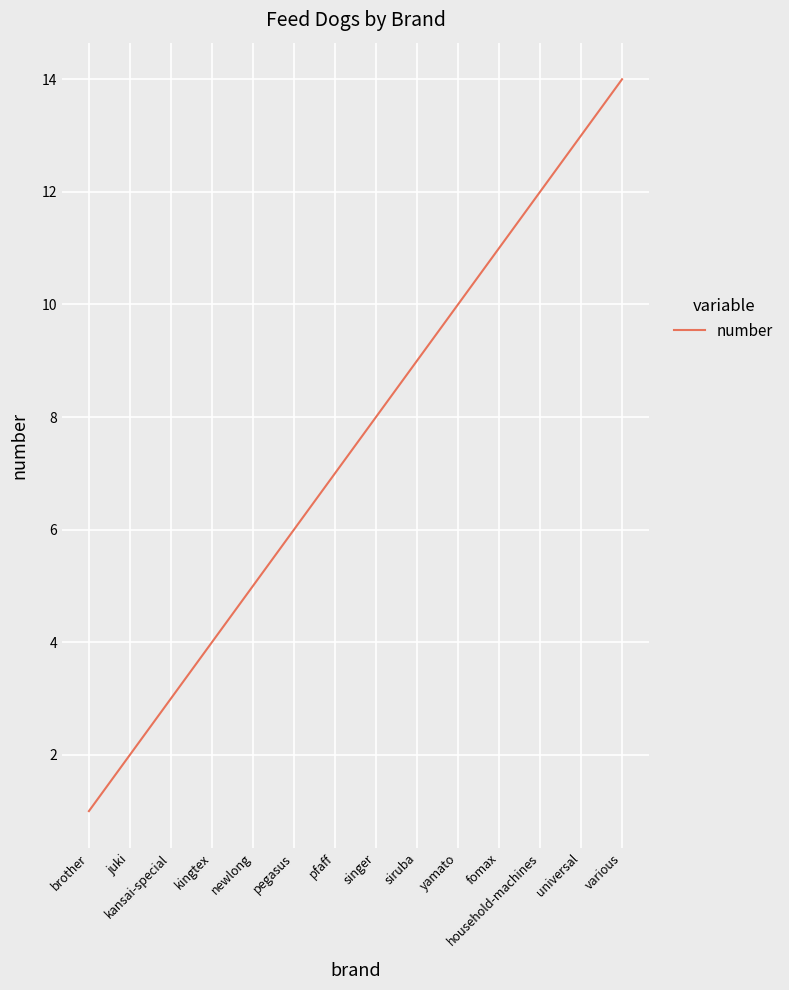

Between brother and pegasus, which is larger?

pegasus